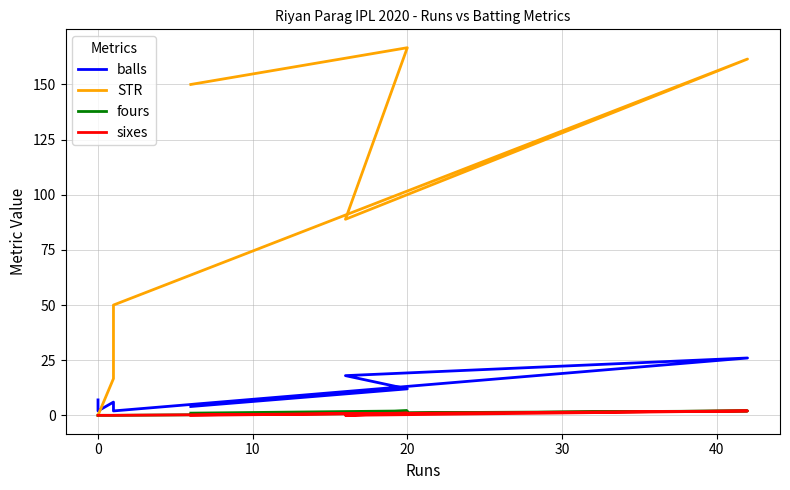

What are all the series names shown in the legend?

balls, STR, fours, sixes